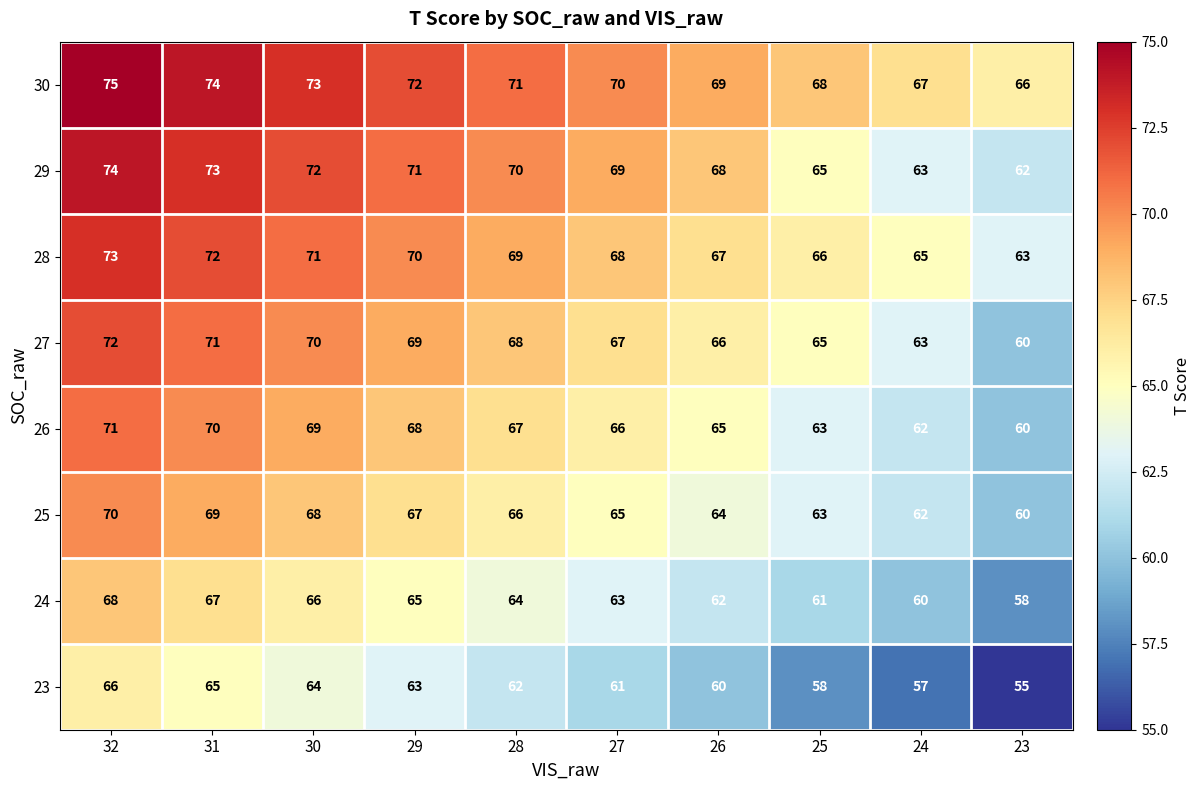

What is the greatest value displayed?

75